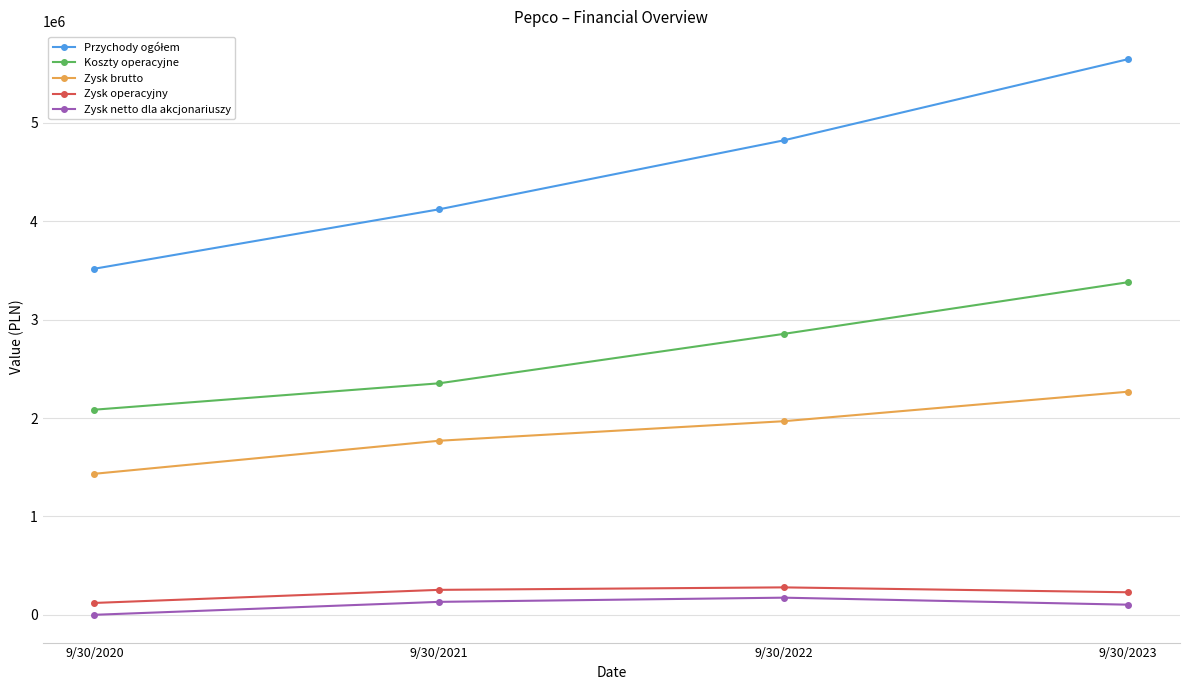

How many Zysk netto dla akcjonariuszy values are between 102244 and 173605?

3